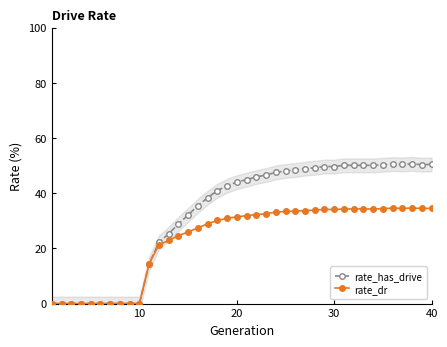

Does the chart display data point markers on the line(s)?

Yes